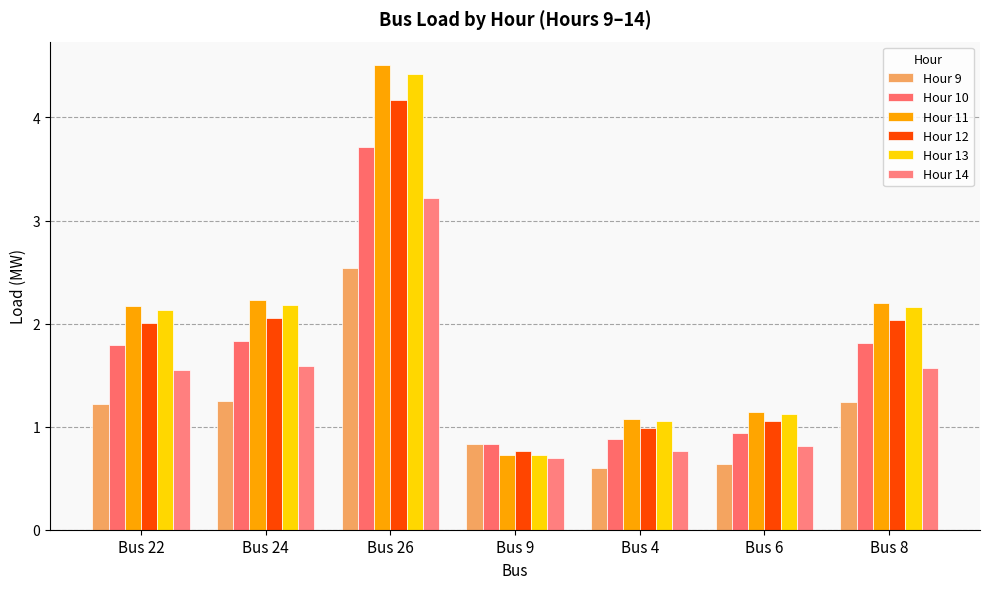

Is it true that Hour 13 equals 1.1 at Bus 6?

True